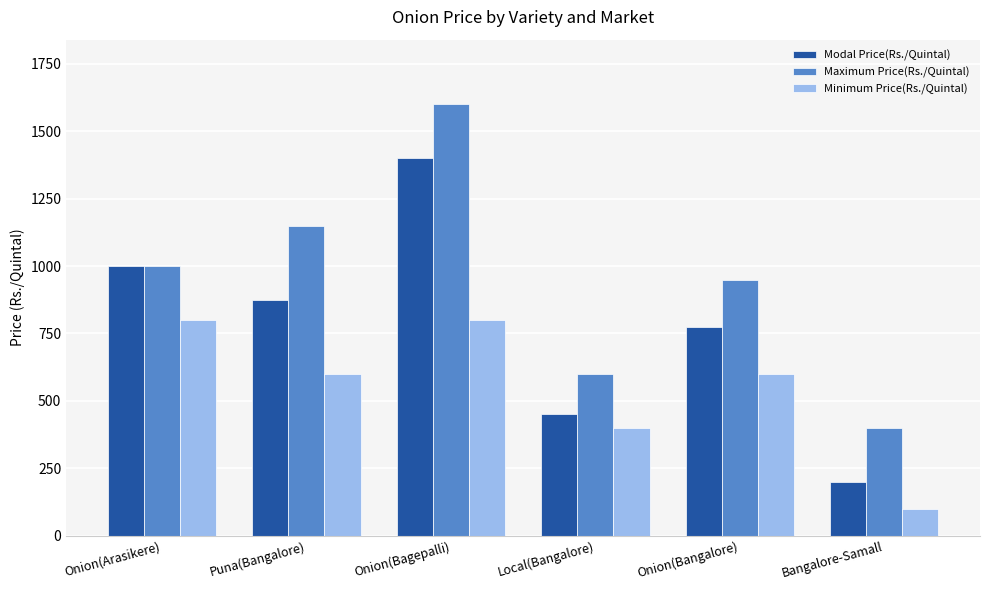

How many Maximum Price(Rs./Quintal) values are between 600 and 1150?

4